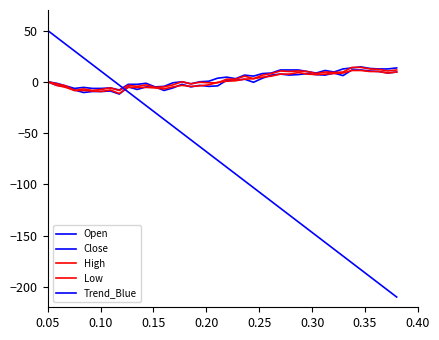

Reading right to left, extract all data points from this chart.

Open: 9.5	8.5	10.0	10.5	11.5	11.5	6.0	8.5	6.5	7.0	8.0	7.0	6.5	7.5	6.5	3.5	-0.5	2.5	1.5	1.5	-4.0	-4.5	-3.5	-5.0	-2.5	-6.0	-8.5	-5.0	-5.0	-7.5	-5.0	-12.0	-9.0	-9.5	-9.5	-10.5	-8.0	-4.5	-3.5	0.0
Close: 13.5	12.5	12.5	13.0	14.5	13.5	12.5	9.5	11.0	8.5	10.0	11.5	11.5	11.5	8.5	8.0	5.5	6.5	3.0	4.5	3.5	0.5	0.0	-2.0	0.0	-1.0	-4.5	-5.0	-1.5	-2.5	-2.5	-8.0	-6.0	-6.5	-6.5	-5.5	-6.5	-4.0	-1.5	0.0
High: 9.5	8.5	10.0	10.0	11.0	11.0	8.5	8.0	7.5	7.0	7.5	9.0	7.5	7.5	5.5	4.5	3.0	2.5	1.0	0.5	-0.5	-3.0	-4.0	-4.5	-3.5	-5.0	-7.0	-6.0	-5.5	-5.5	-5.5	-11.5	-8.0	-9.5	-9.0	-8.5	-8.5	-5.5	-3.5	0.0
Low: 11.5	10.5	12.0	12.5	14.0	14.0	9.5	9.0	9.5	8.0	10.0	10.5	10.0	10.5	8.0	6.5	3.0	5.5	2.5	2.5	-1.0	-1.0	-0.5	-2.0	0.0	-3.0	-5.0	-5.5	-3.0	-4.5	-3.5	-8.5	-6.0	-7.5	-8.5	-7.0	-8.5	-4.0	-2.0	0.0
Trend_Blue: -210.0	-203.3	-196.7	-190.0	-183.3	-176.7	-170.0	-163.3	-156.7	-150.0	-143.3	-136.7	-130.0	-123.3	-116.7	-110.0	-103.3	-96.7	-90.0	-83.3	-76.7	-70.0	-63.3	-56.7	-50.0	-43.3	-36.7	-30.0	-23.3	-16.7	-10.0	-3.3	3.3	10.0	16.7	23.3	30.0	36.7	43.3	50.0